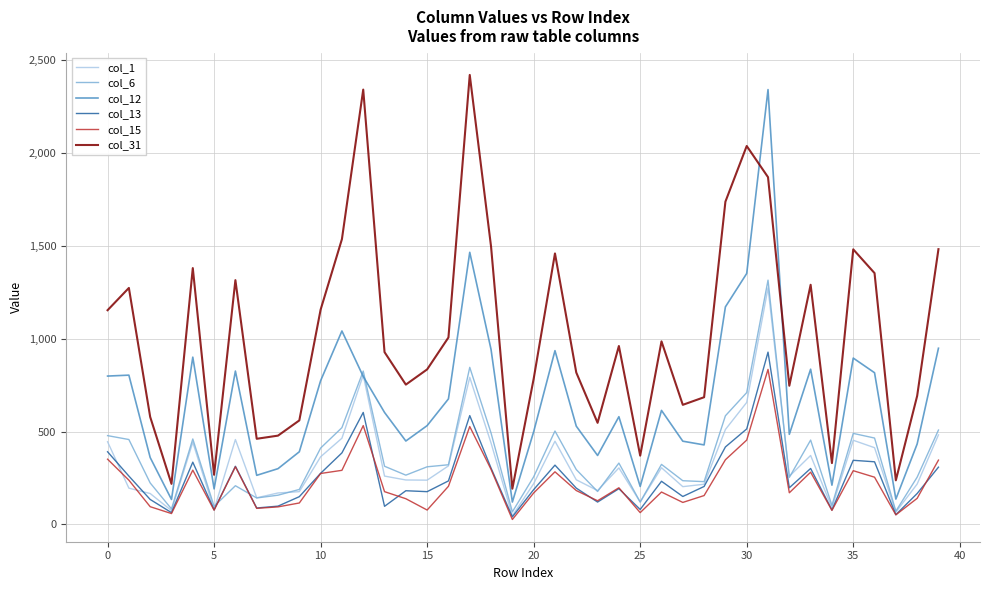

Which series has the largest total across all categories?

col_31